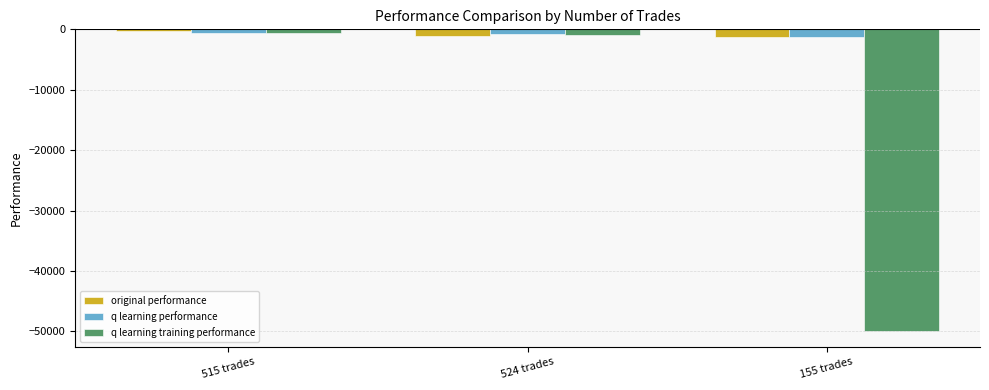

How many series are shown in this chart?

3